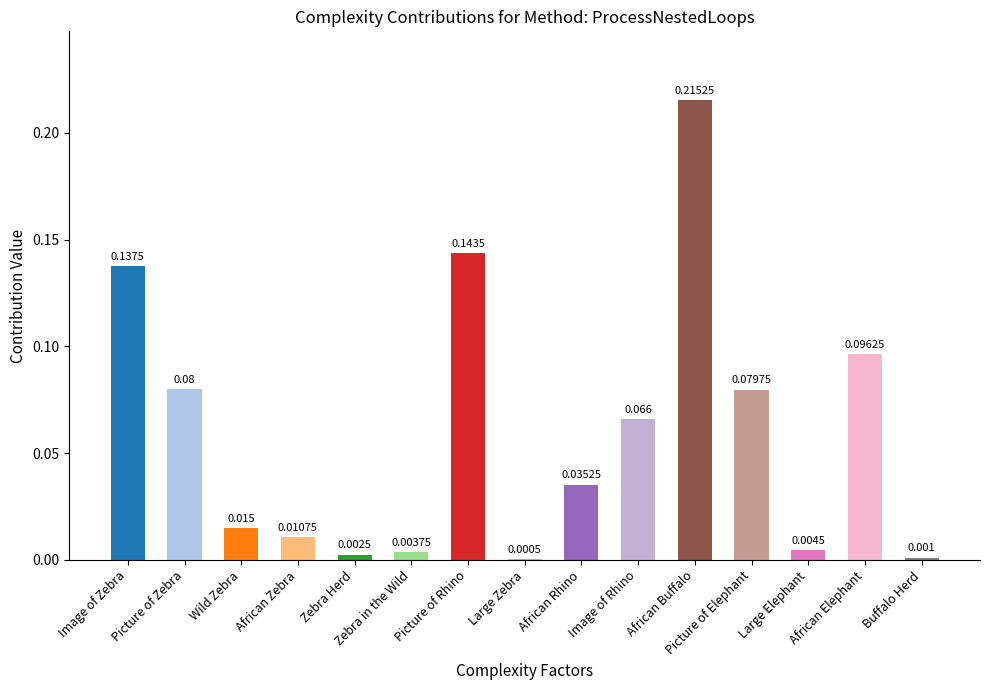

Where is the data nearest to the value 0?

Large Zebra